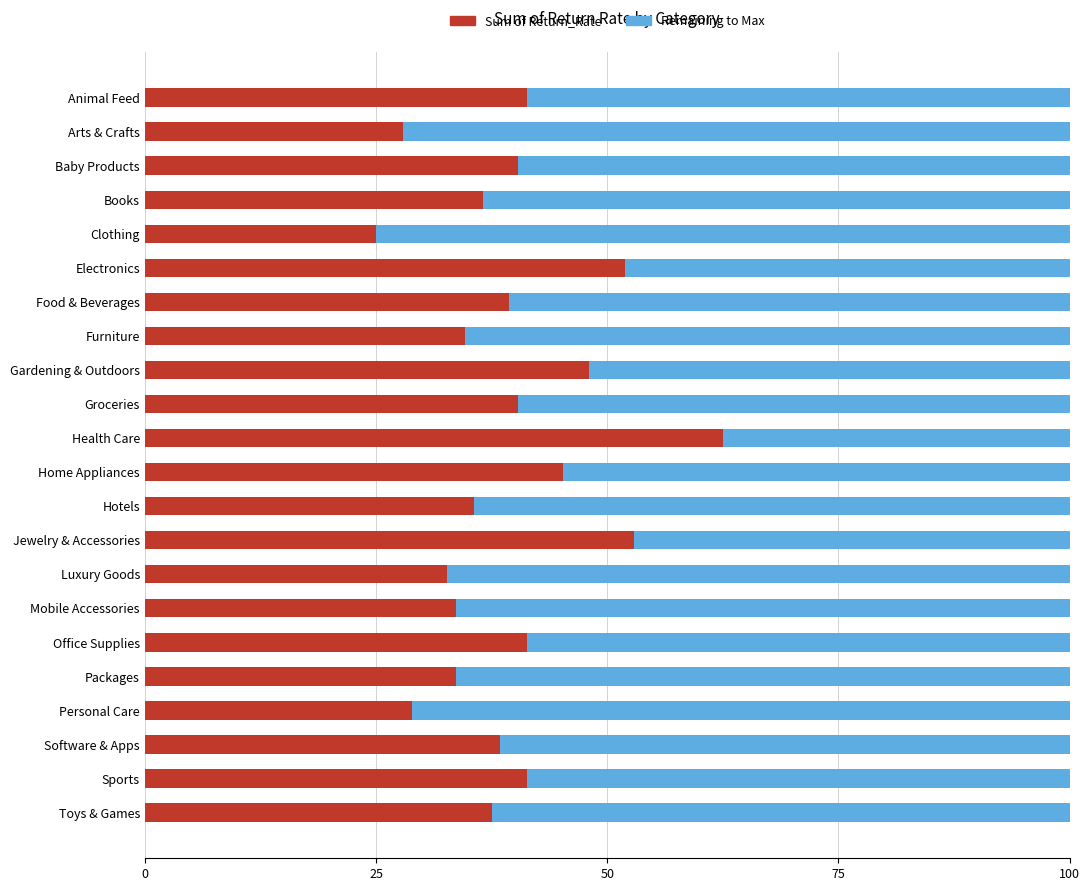

What are all the series names shown in the legend?

Sum of Return_Rate, Remaining to Max